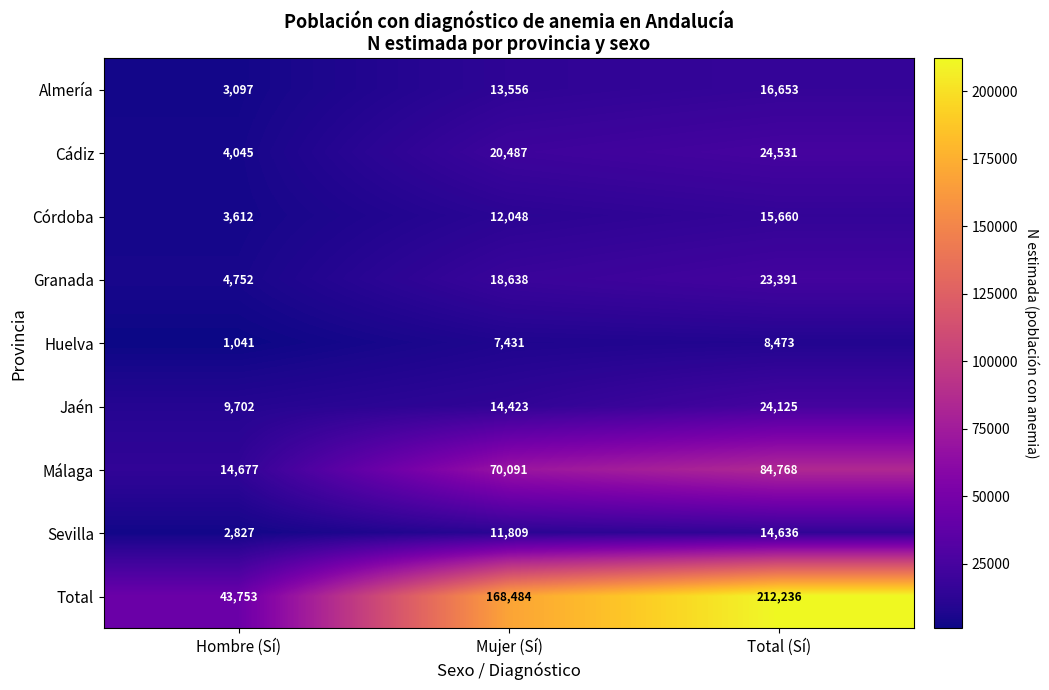

Where is Sevilla nearest to the value 8731?

Mujer (Sí)